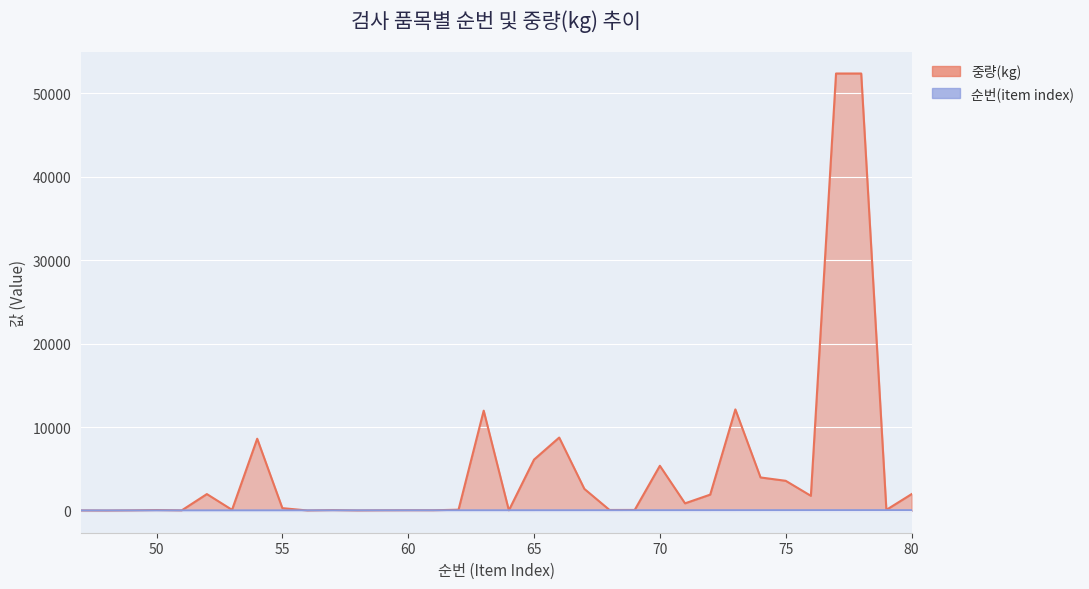

Reading left to right, what are all the values shown in this chart?

순번(item index): 47=47.0	48=48.0	49=49.0	50=50.0	51=51.0	52=52.0	53=53.0	54=54.0	55=55.0	56=56.0	57=57.0	58=58.0	59=59.0	60=60.0	61=61.0	62=62.0	63=63.0	64=64.0	65=65.0	66=66.0	67=67.0	68=68.0	69=69.0	70=70.0	71=71.0	72=72.0	73=73.0	74=74.0	75=75.0	76=76.0	77=77.0	78=78.0	79=79.0	80=80.0
중량(kg): 47=44.2	48=33.1	49=56.7	50=95.4	51=55.6	52=2010.0	53=121.0	54=8640.0	55=325.2	56=43.0	57=88.2	58=44.6	59=62.4	60=70.0	61=70.0	62=138.0	63=12000.0	64=60.0	65=6140.0	66=8780.0	67=2630.0	68=105.0	69=108.0	70=5400.0	71=900.0	72=1944.0	73=12150.0	74=4000.0	75=3600.0	76=1800.0	77=52380.0	78=52380.0	79=120.0	80=2000.0